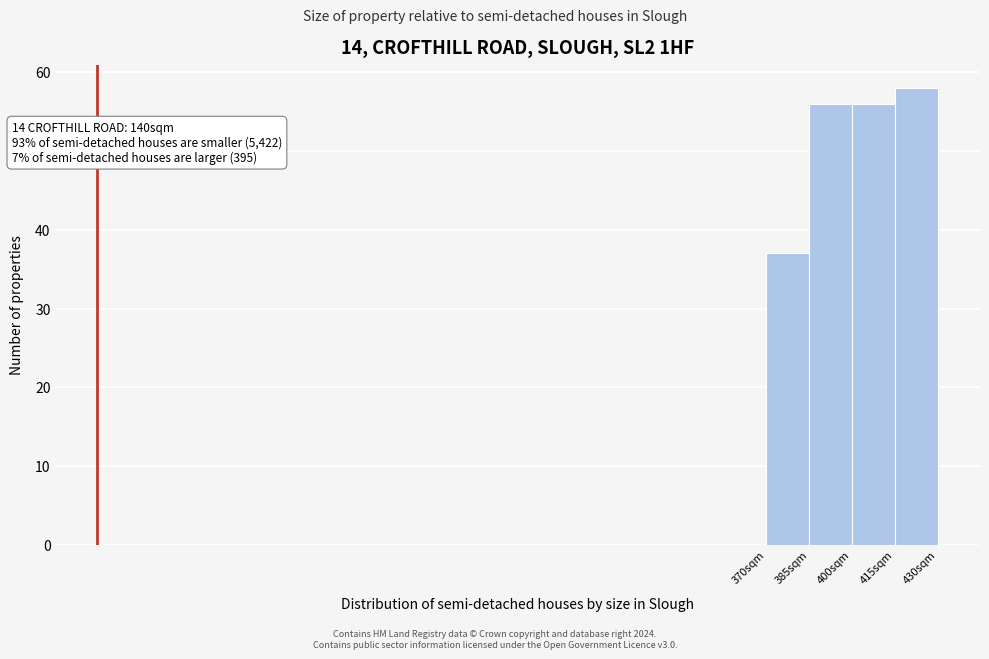

Over which range of the x-axis is the bar tallest?

415 to 430